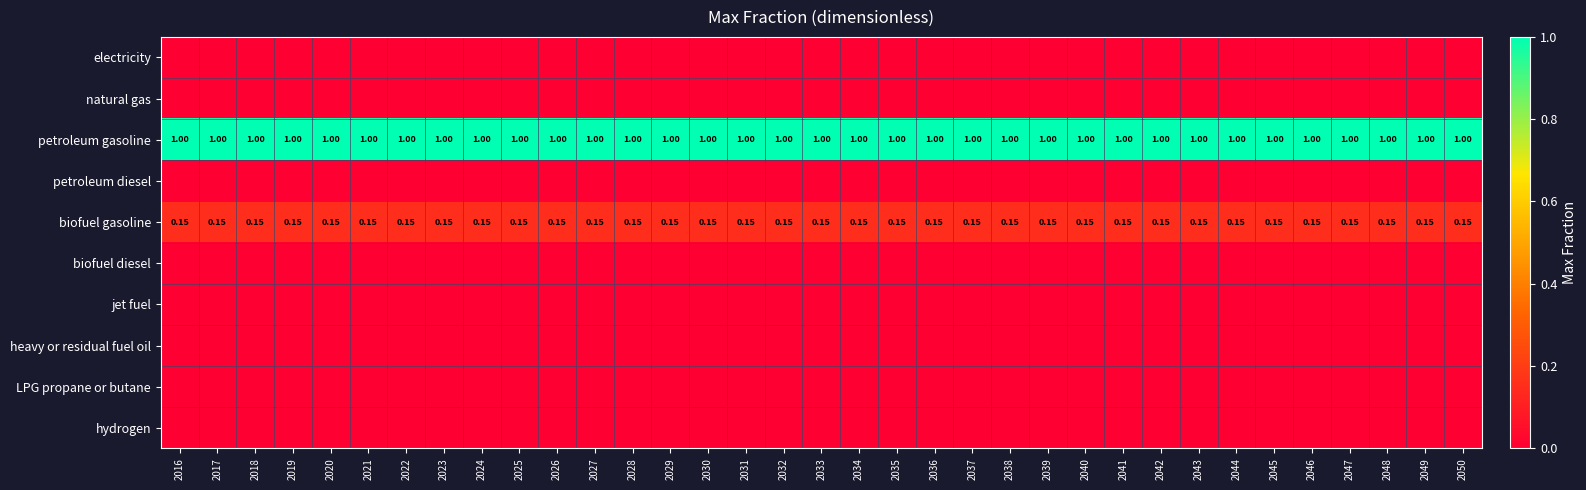

Is it true that biofuel diesel equals 0.0 at 2042?

True